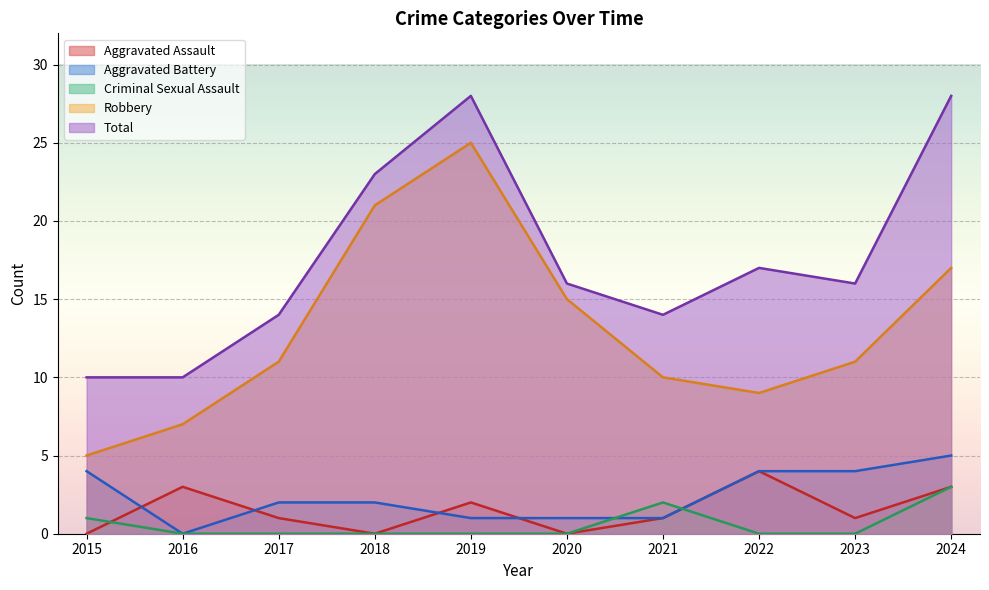

Rank the categories by Robbery value from highest to lowest.

2019, 2018, 2024, 2020, 2017, 2023, 2021, 2022, 2016, 2015